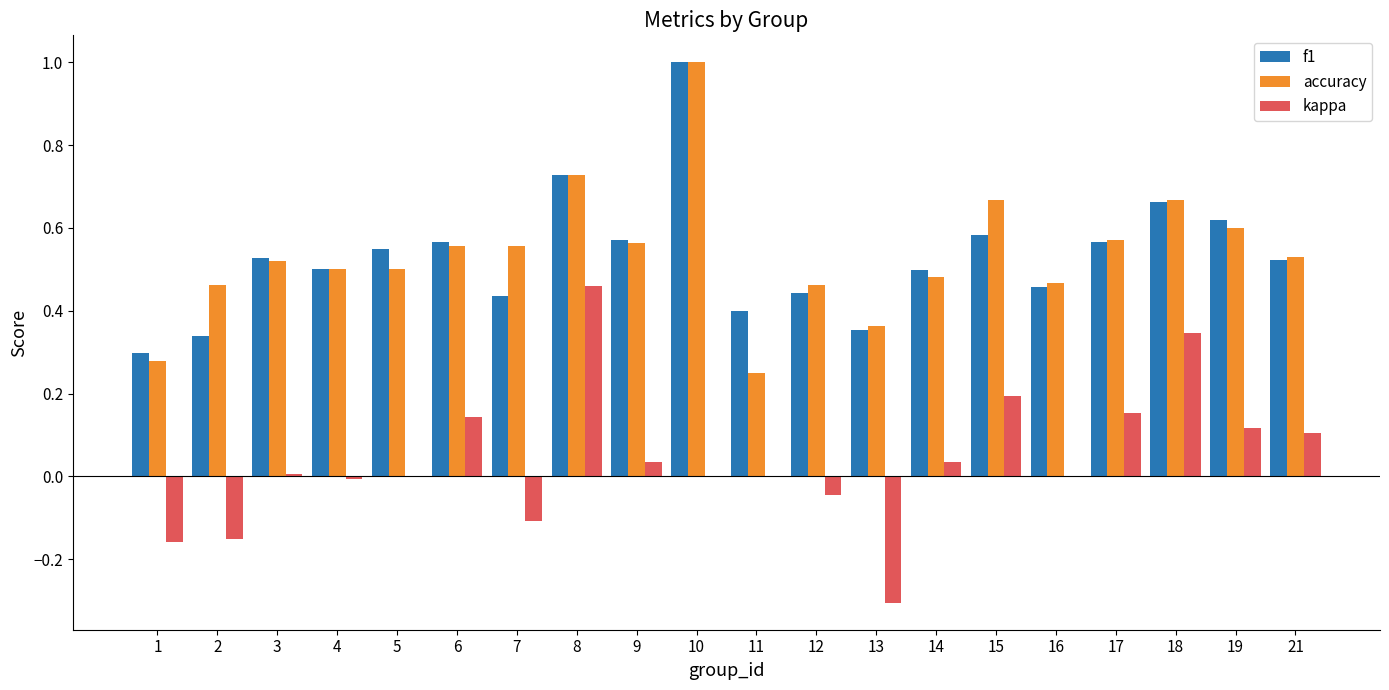

What are all the series names shown in the legend?

f1, accuracy, kappa